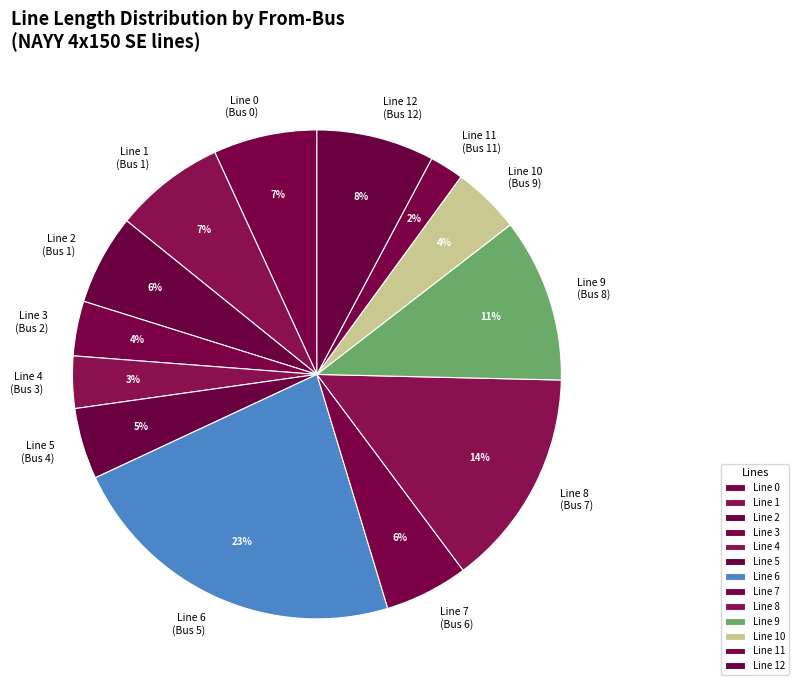

How many slices are in this pie chart?

13